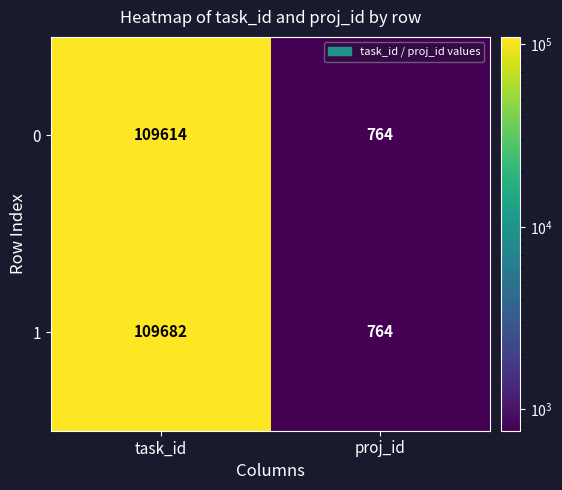

What is the minimum value shown in the chart?

764